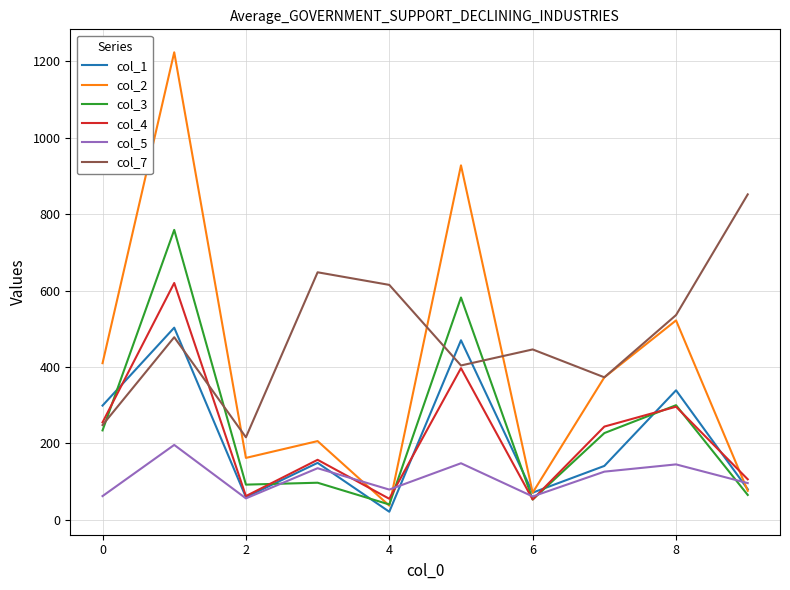

True or false: col_3 and col_1 cross at least once.

True